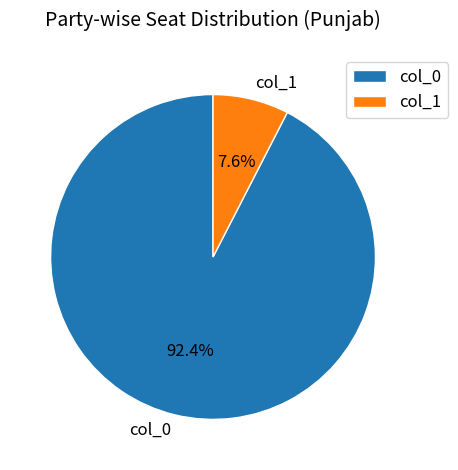

Approximately how many times larger is the value at col_0 compared to col_1?

12.2